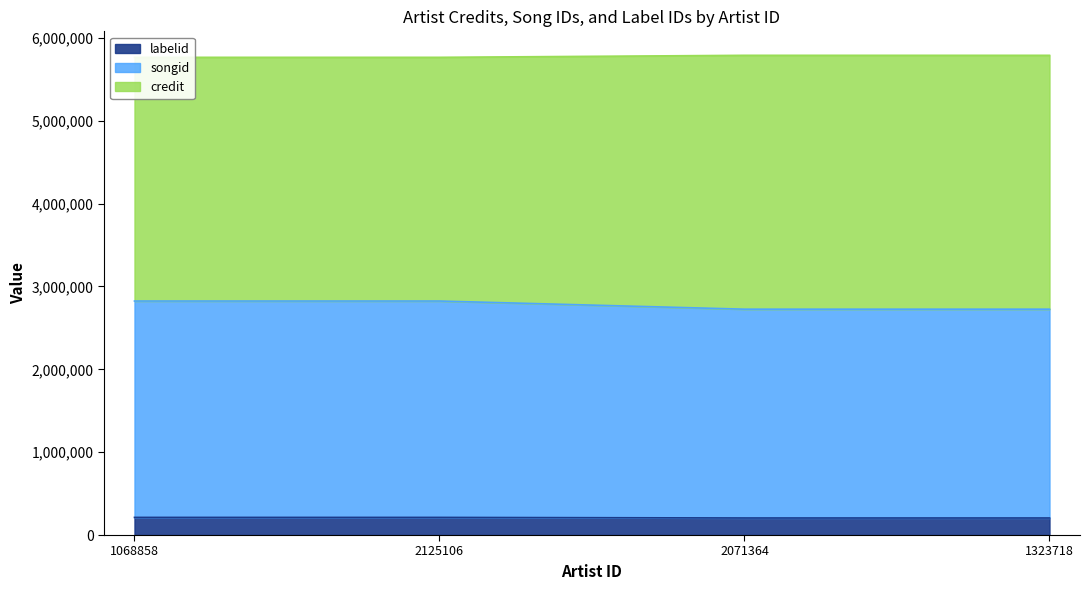

The credit series shows 130863 at 1323718. True or false?

False